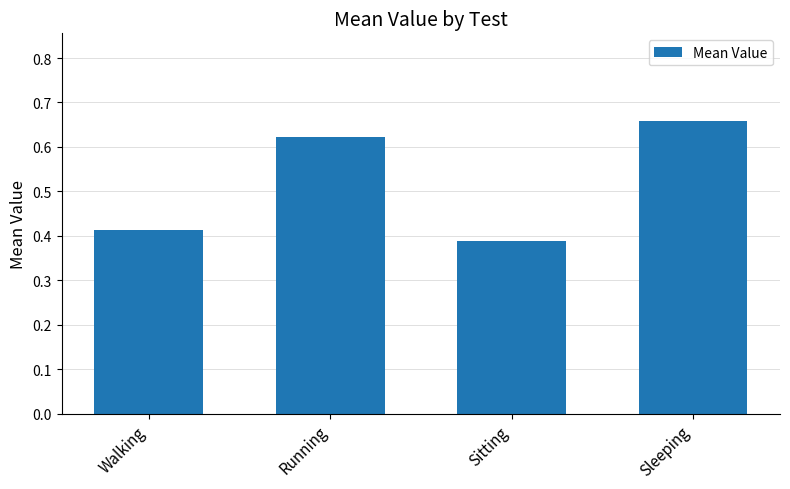

List the labels in order of value, largest first.

Sleeping, Running, Walking, Sitting